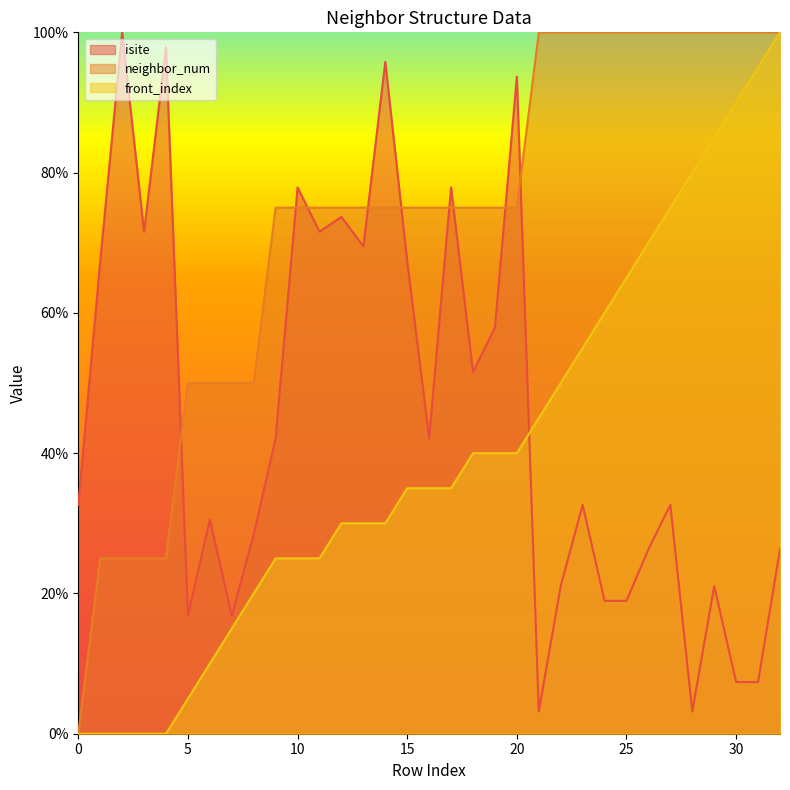

Rank the series by their average value, from lowest to highest.

front_index, isite, neighbor_num